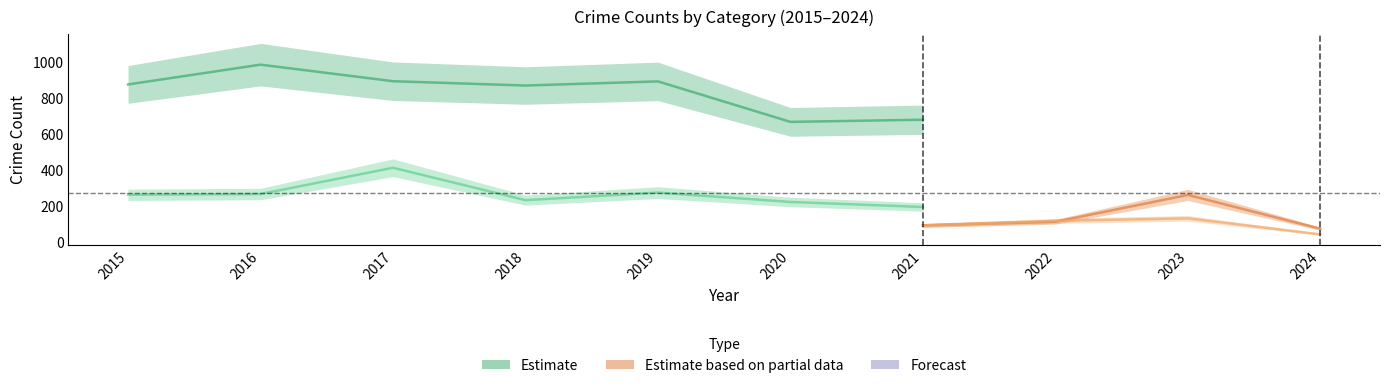

Read the Motor Vehicle Theft value at 2016, to the nearest 5.

265